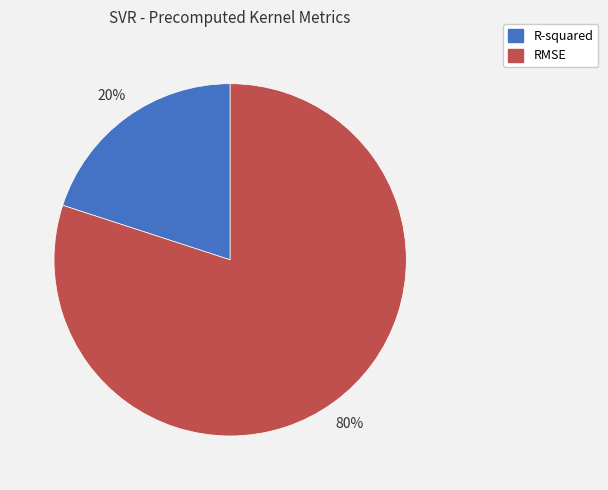

What is the ratio of the value at R-squared to the value at RMSE?

0.2